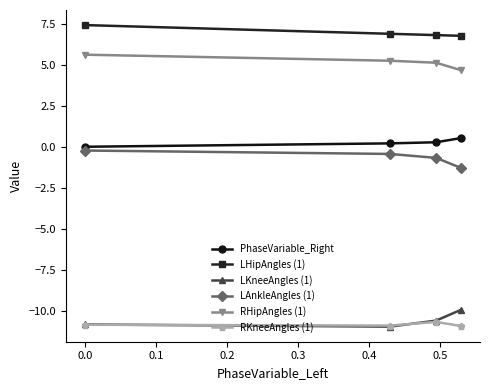

At how many categories does at least one series exceed 2?

4